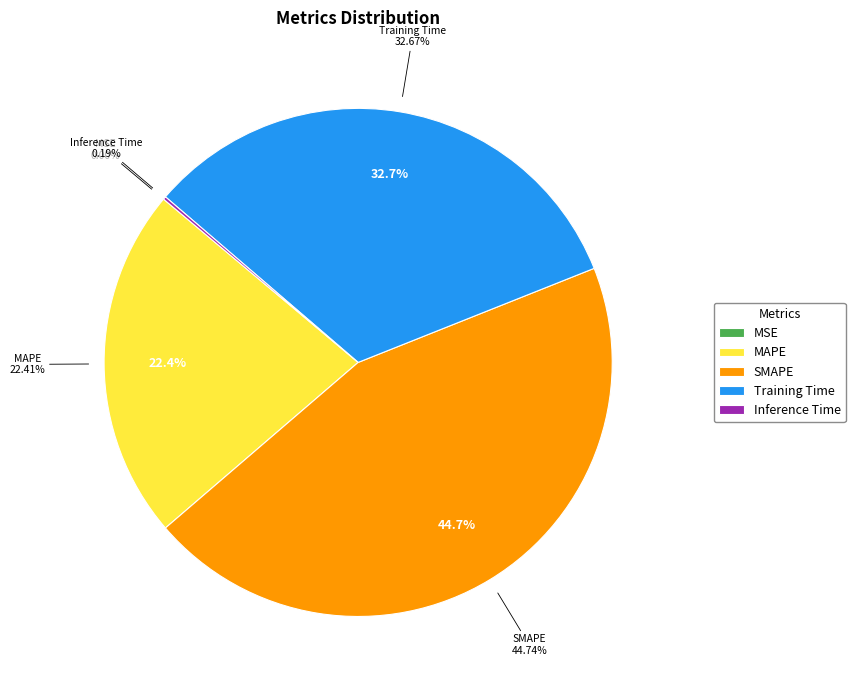

Is it true that MSE is 0% of the pie?

True